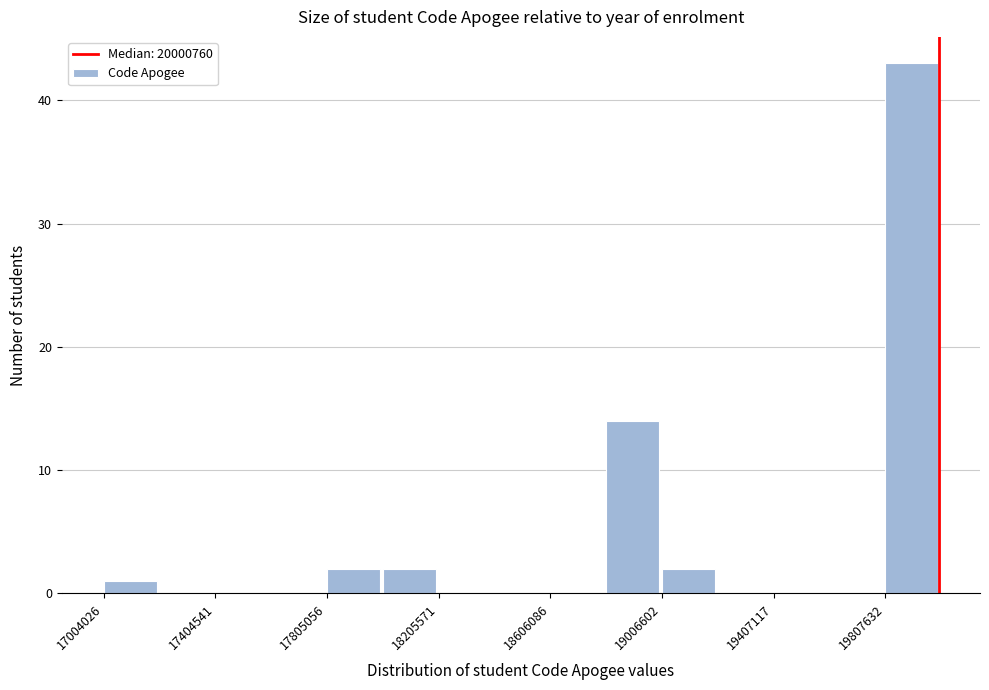

How tall is the bar that spans 19800000 to 20000000 on the x-axis? Neither the bar edges nor the heights are printed on the chart, so give them approximately, as read against the axes.

43